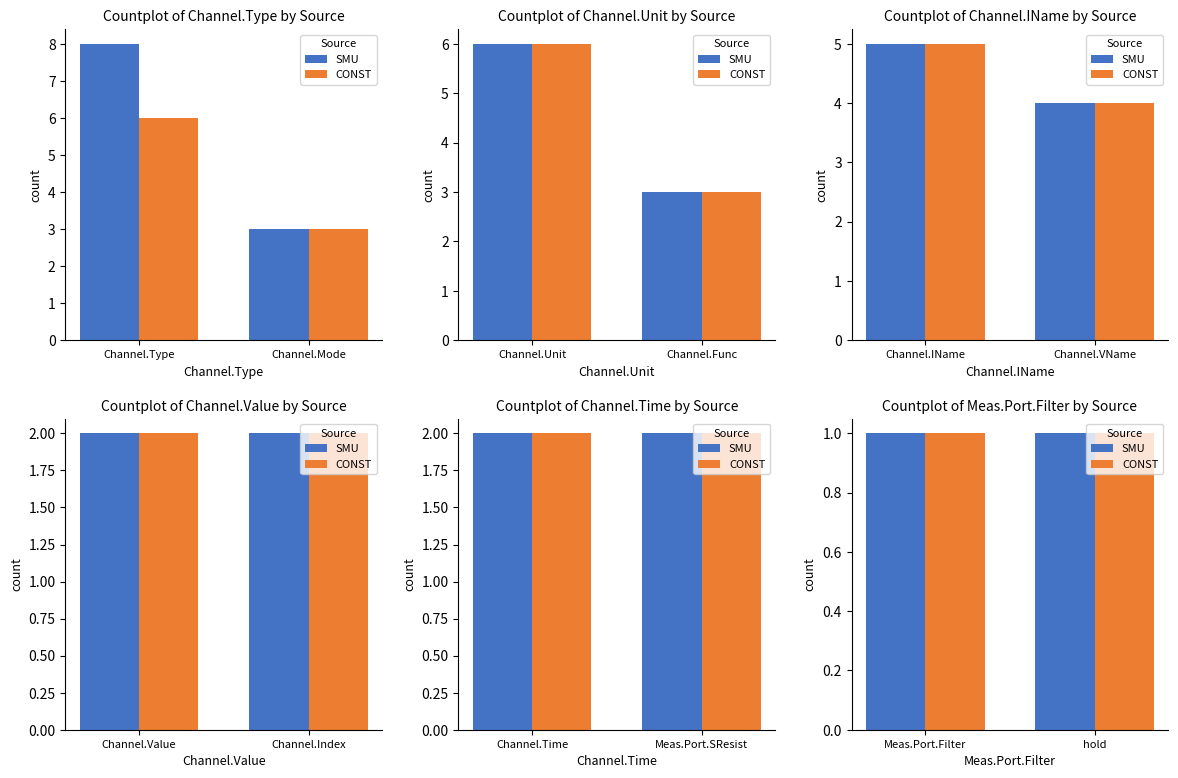

The value at Measurement.Port.SeriesResistance is 1. True or false?

False